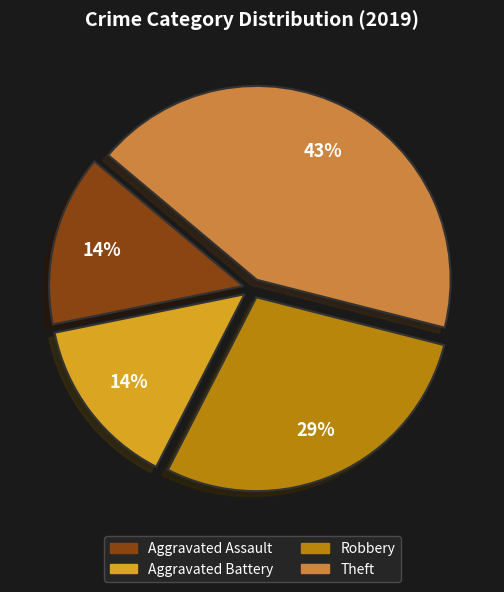

How many slices are in this pie chart?

4